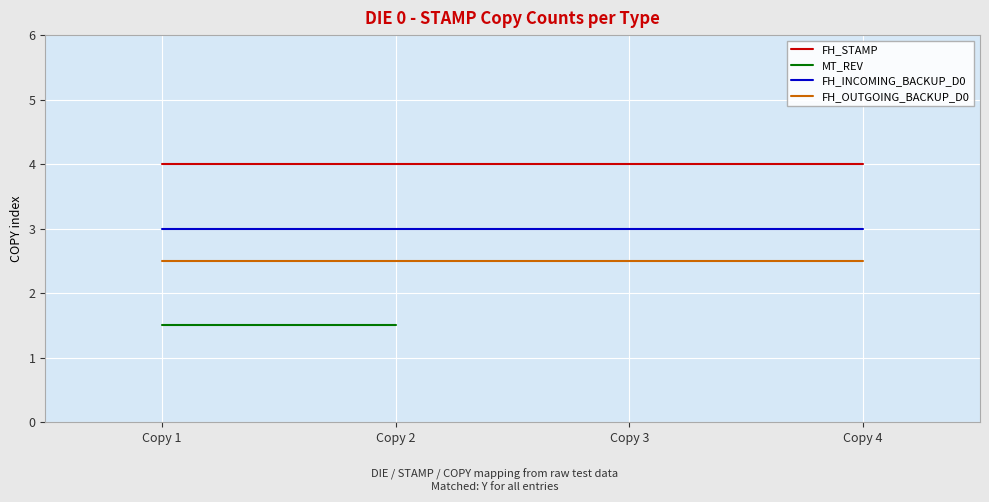

At which category is the sum across all series the highest?

Copy 1